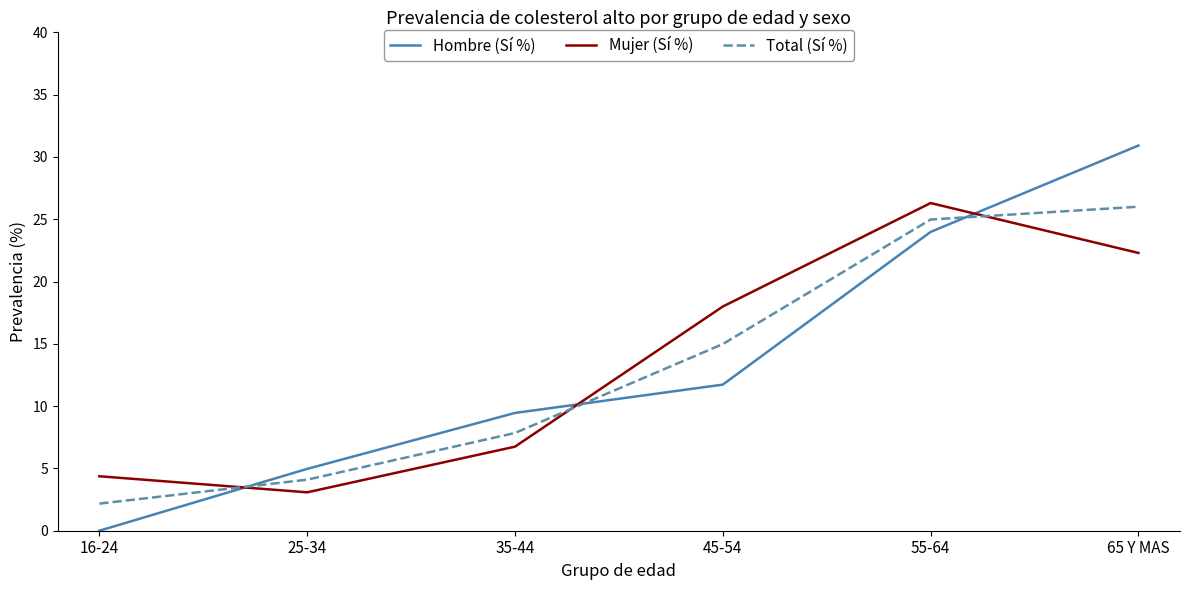

What position from the right is 45-54?

3